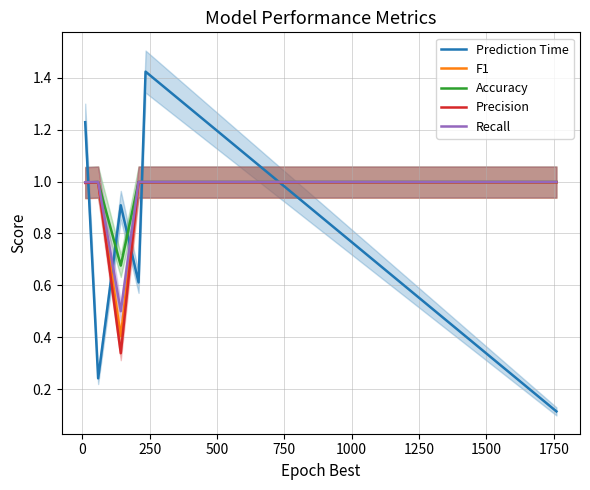

After their last crossing, which series has the higher values: Prediction Time or F1?

F1